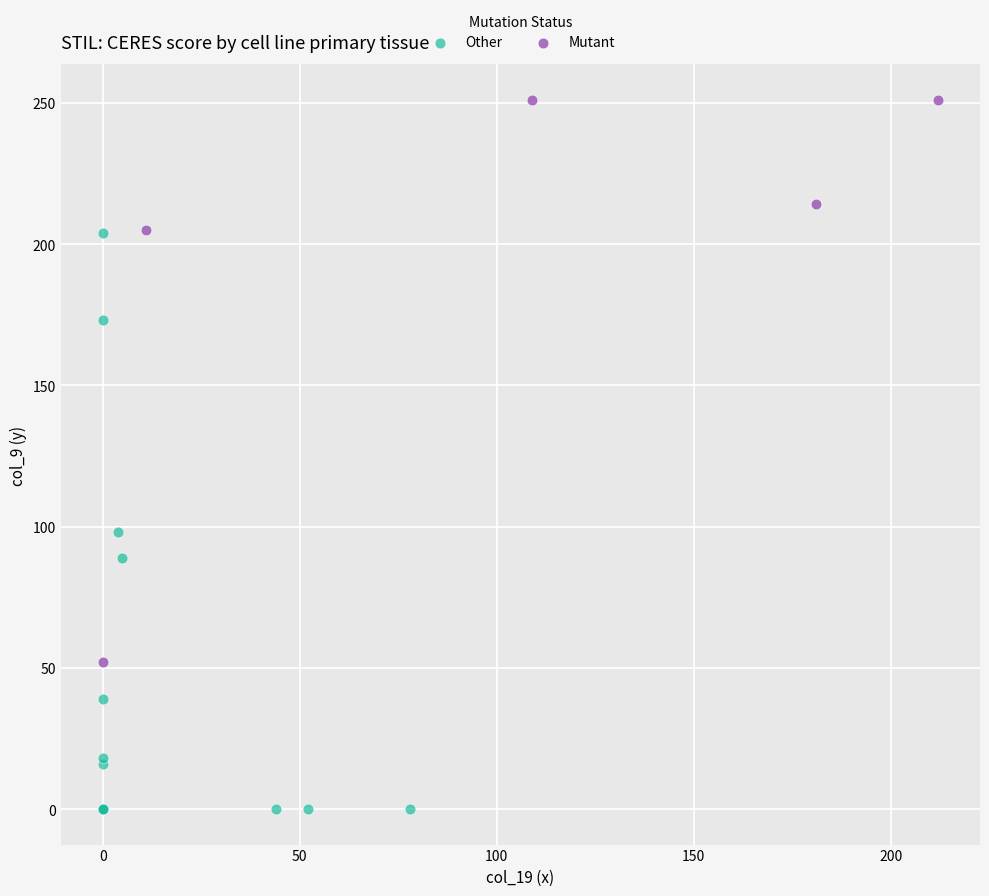

Which series contains the lowest Y value?

Other